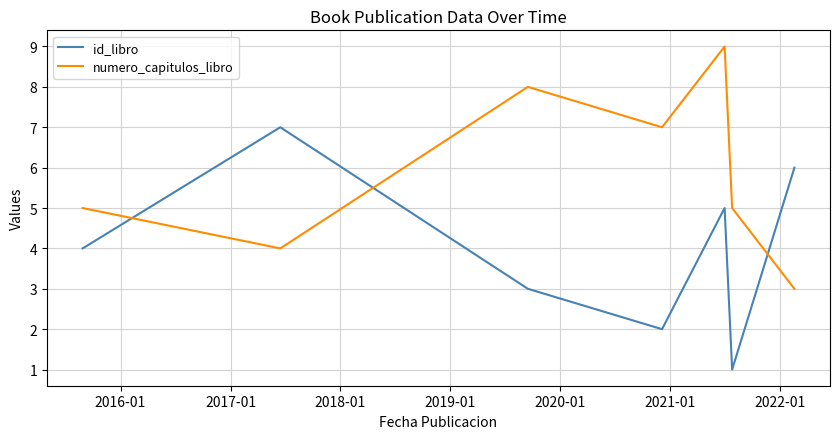

Which series has the largest total across all categories?

numero_capitulos_libro